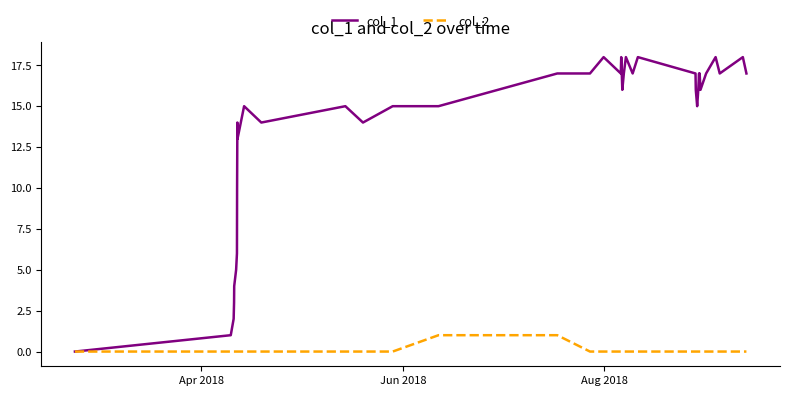

What is the highest value of the col_1 series?

18